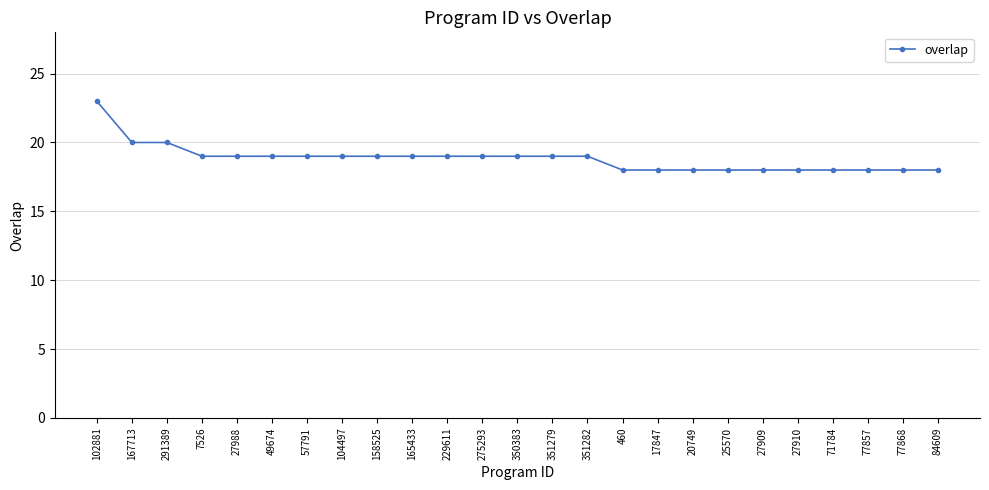

True or false: the data shows 19 at 27988.

True